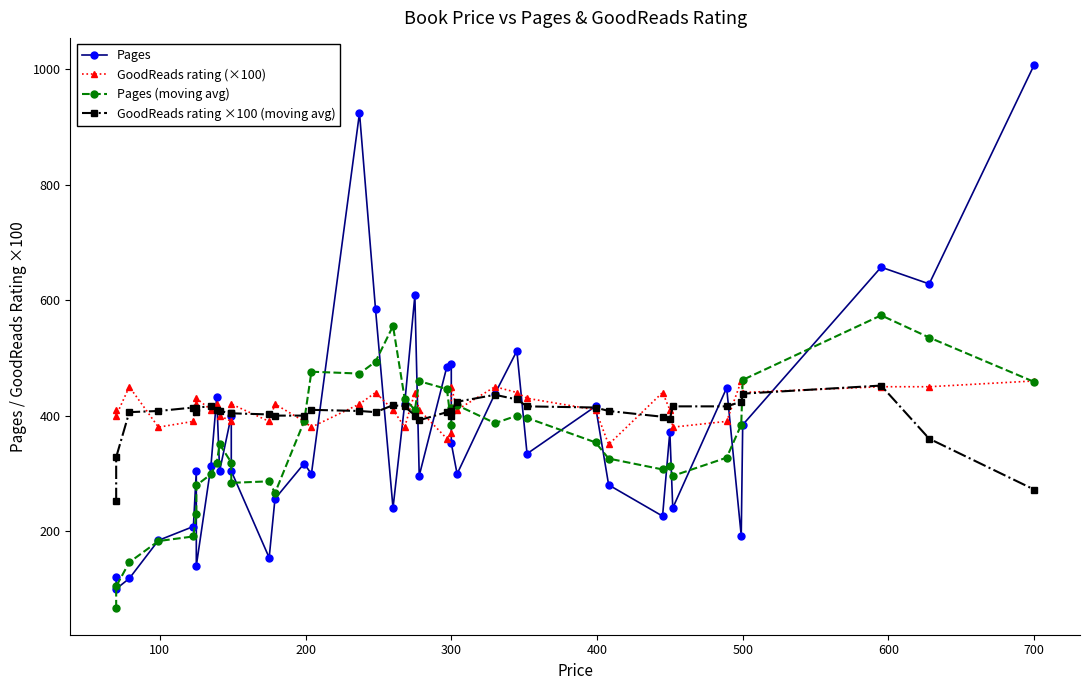

What value does the GoodReads rating (×100) series have at 500?

420.0